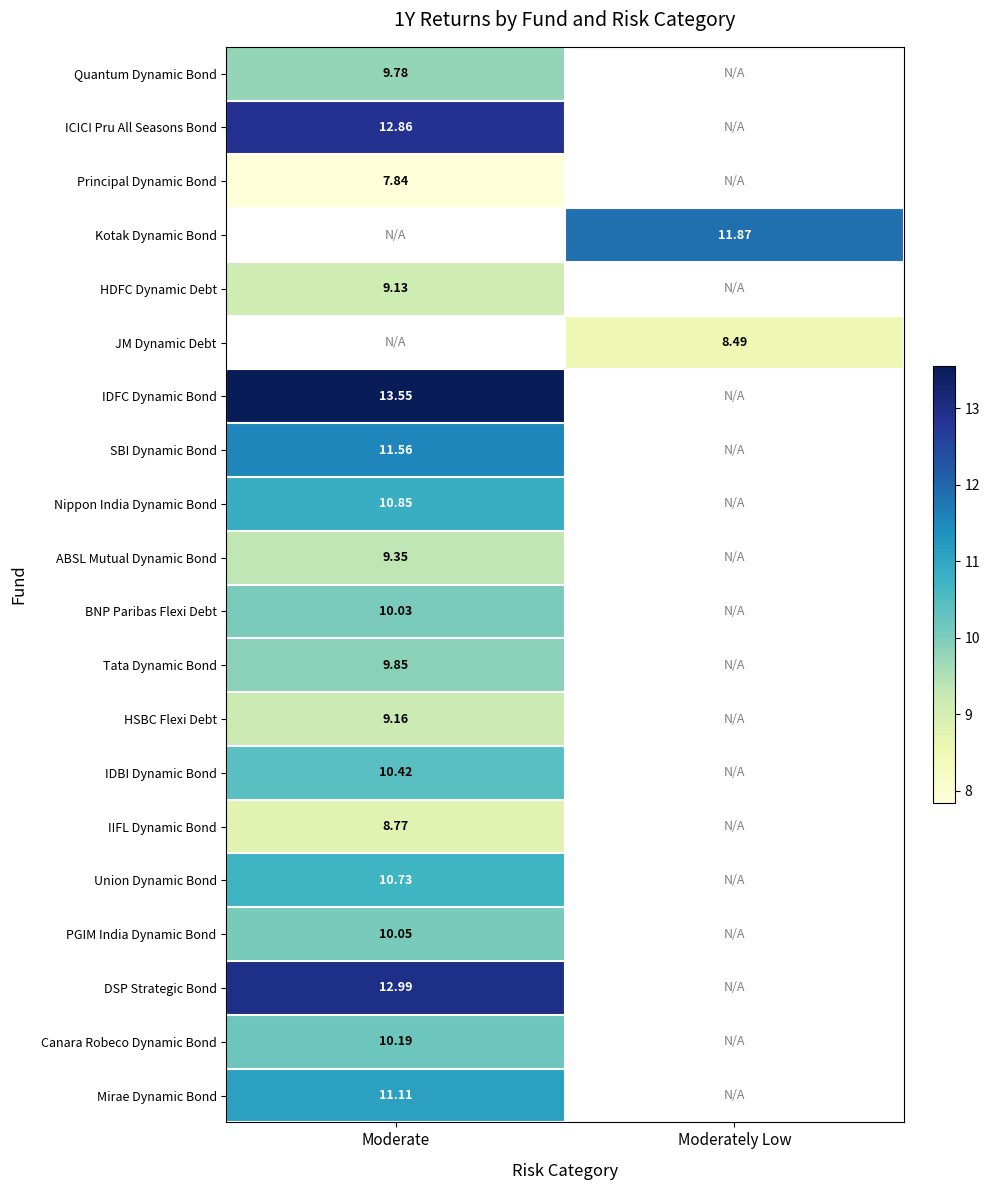

What is the lowest value of the Principal Dynamic Bond series?

7.8